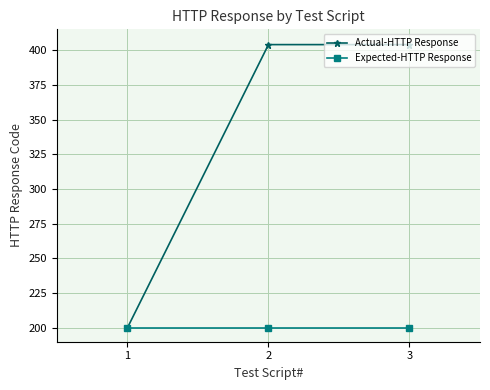

What is the approximate value of Expected-HTTP Response at 1?

200